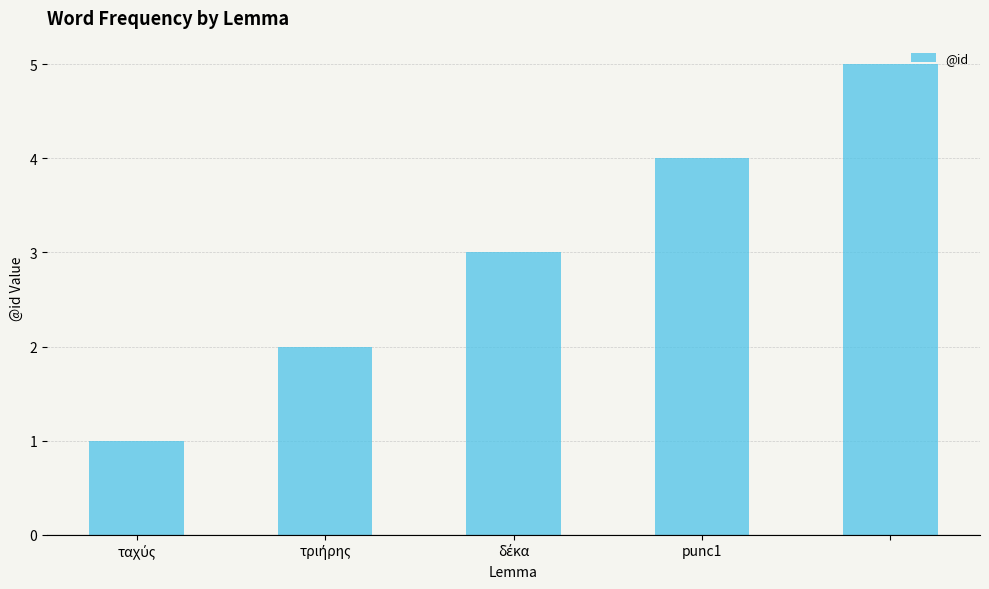

What is the sum of all values?

15